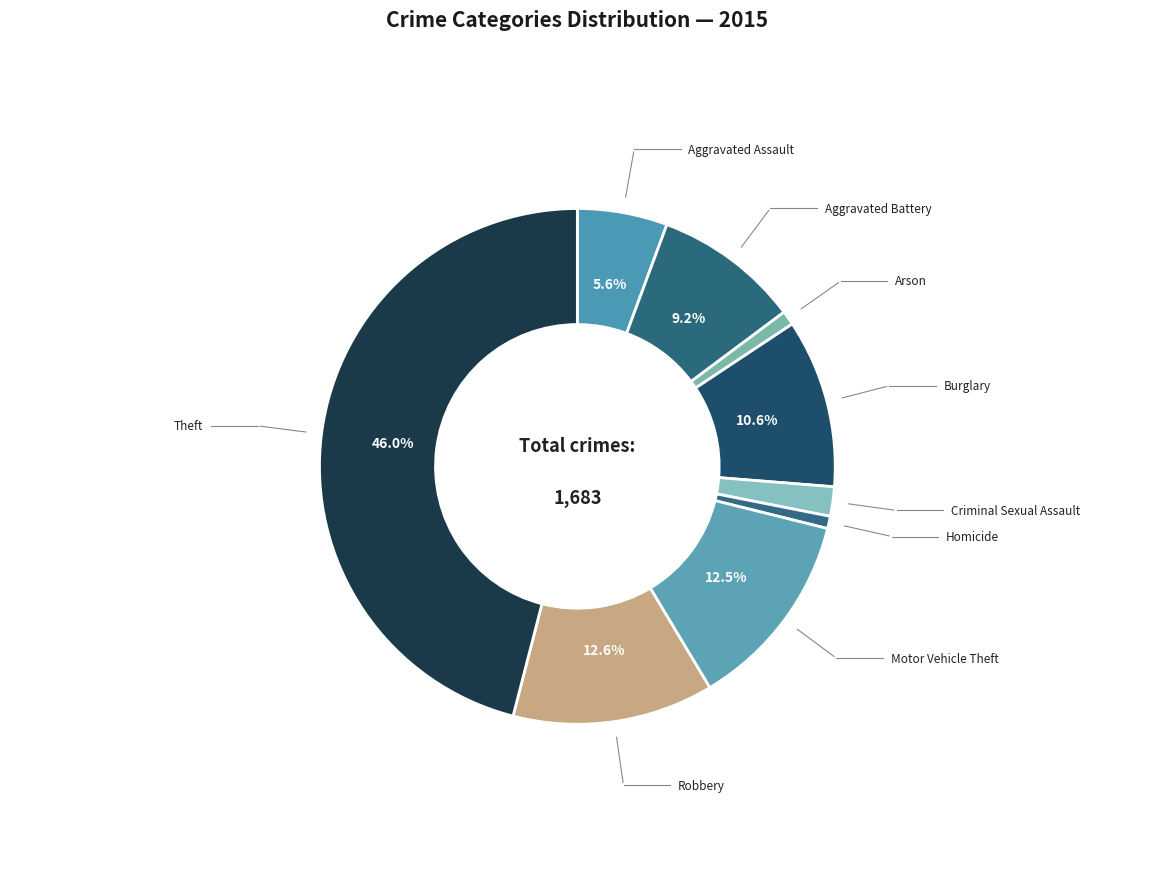

Which category has the biggest portion of the pie?

Theft